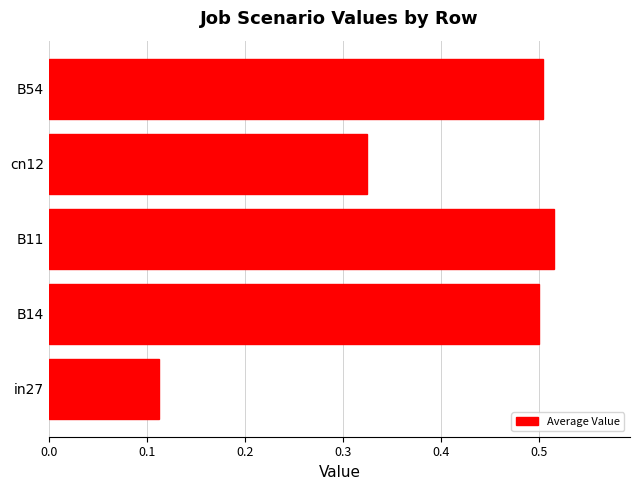

At which label is the value closest to 0?

in27